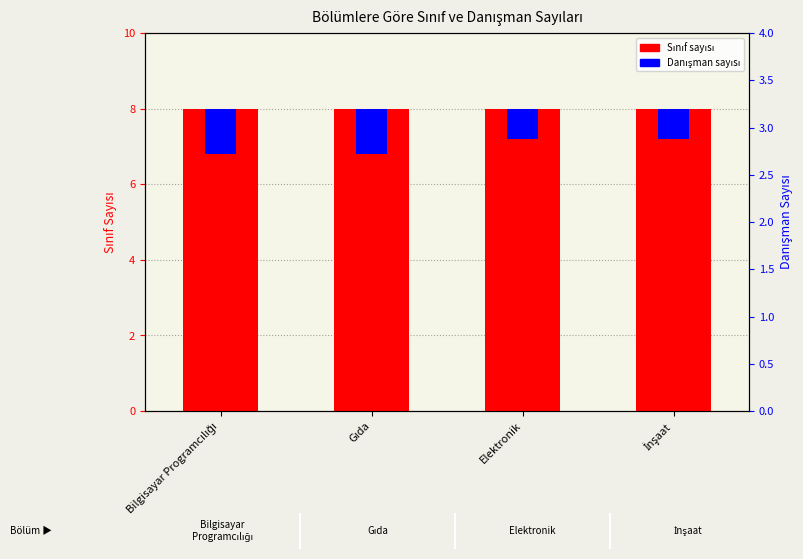

What is the label of the 3rd bar from the left?

Elektronik